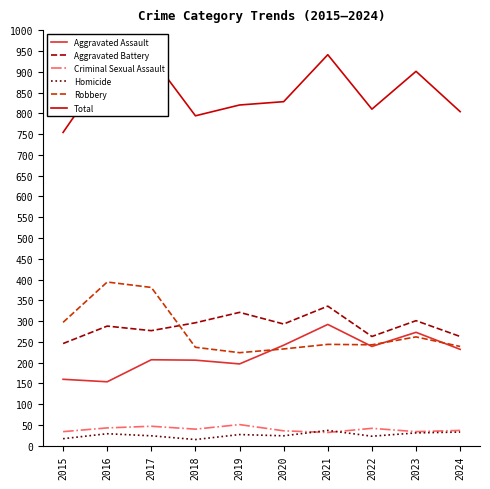

What is the minimum value shown in the chart?

15